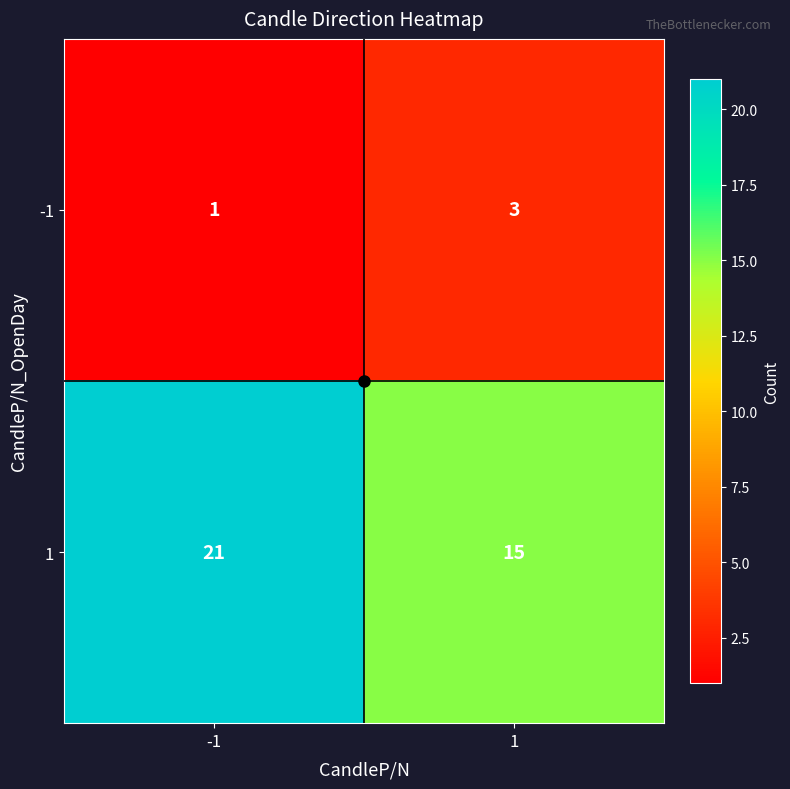

What is the difference between the 1 values at 1 and -1?

6